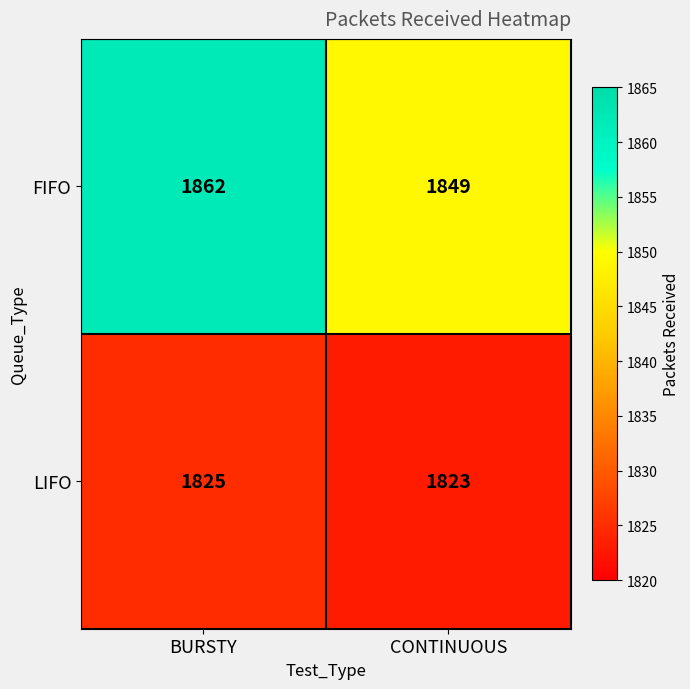

Reading right to left, extract all data points from this chart.

FIFO: CONTINUOUS=1849	BURSTY=1862
LIFO: CONTINUOUS=1823	BURSTY=1825